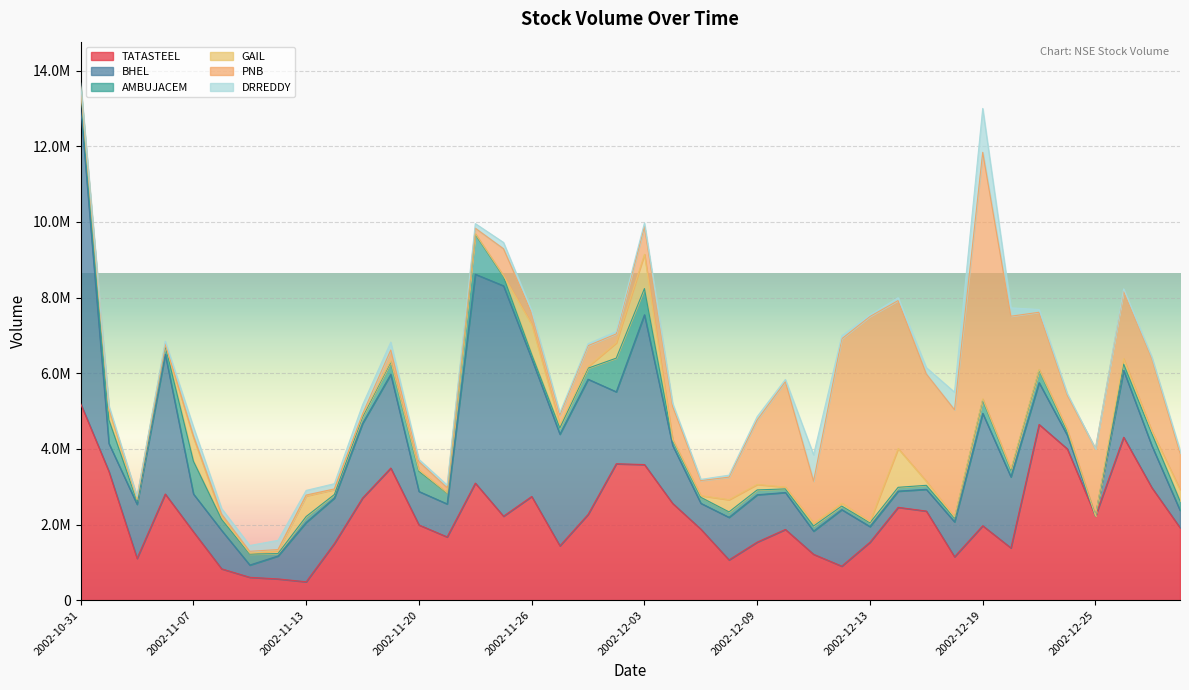

Reading left to right, list all the values displayed in this chart.

TATASTEEL: 5194100	3405400	1104900	2806500	1808000	829000	604300	562200	486100	1497800	2701500	3492700	1989200	1671900	3094700	2220300	2741600	1437200	2266800	3606400	3585300	2558000	1878300	1064700	1535200	1870000	1212300	899600	1531500	2454500	2356000	1147700	1967900	1381400	4645400	4000000	2227200	4307700	2974300	1916600
BHEL: 7836600	738800	1429800	3696400	999300	1015200	324800	606100	1570500	1203300	1971600	2476900	884700	872600	5521500	6090200	3641900	2950900	3574200	1902100	3959900	1532500	683400	1125500	1251800	977000	613200	1494200	414400	428100	575100	923000	2971600	1878000	1104600	360700	0	1765900	1109800	458500
AMBUJACEM: 476000	625200	85200	222700	865800	290500	288200	63700	155500	92000	170700	328100	533200	283500	1052100	241800	114000	163300	291700	889600	692800	132500	157700	143100	127300	94700	135200	93600	99300	101000	104900	100500	353600	174500	331300	95300	0	167300	320700	248700
GAIL: 48600	257600	41100	33600	632400	79700	26000	75400	544500	132900	48700	26300	31700	12600	19500	24500	802600	88300	43700	404500	905700	26800	43900	322800	145700	47200	78200	77000	30300	1025900	107000	27400	29300	35800	21400	52700	0	142300	68800	301700
PNB: 29100	49200	62400	25300	41900	62400	48100	31000	22500	15400	31800	288300	222500	132400	145700	713400	296700	258400	551600	235400	733500	873600	398400	595500	1704300	2786800	1106200	4345100	5423300	3910600	2836600	2836200	6516700	4036700	1508100	913300	1776000	1786100	1917700	963000
DRREDDY: 86000	69200	12400	61800	233300	144900	154500	243600	122800	137900	239800	208900	60700	69100	121500	166800	52900	57000	51900	63300	92500	82100	31500	53100	89900	60000	697600	77800	42000	75800	167900	463700	1160300	221200	73100	42700	0	59400	39700	79100